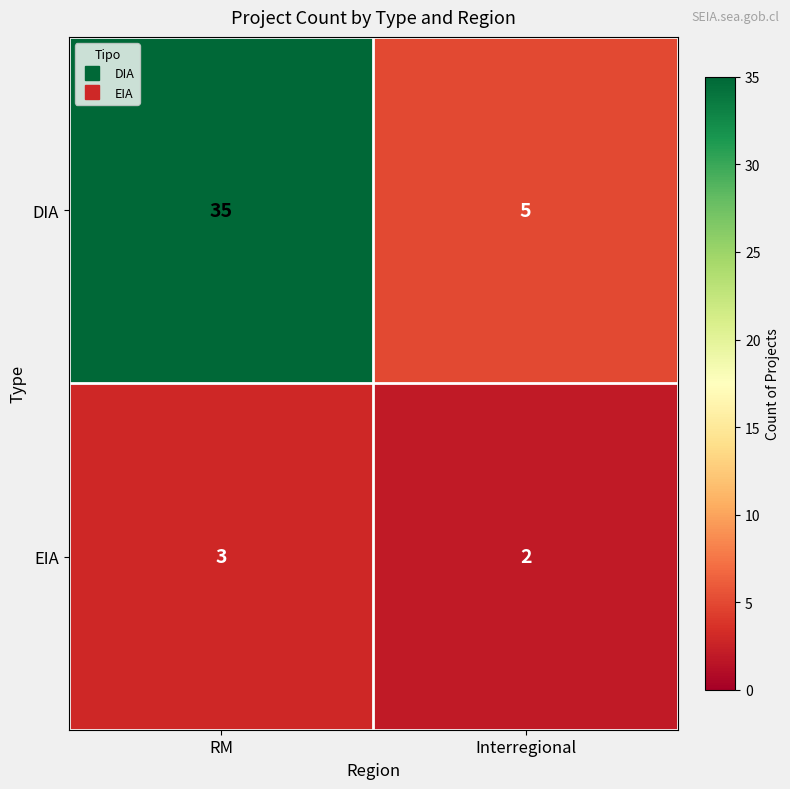

How many data points does each series have?

2